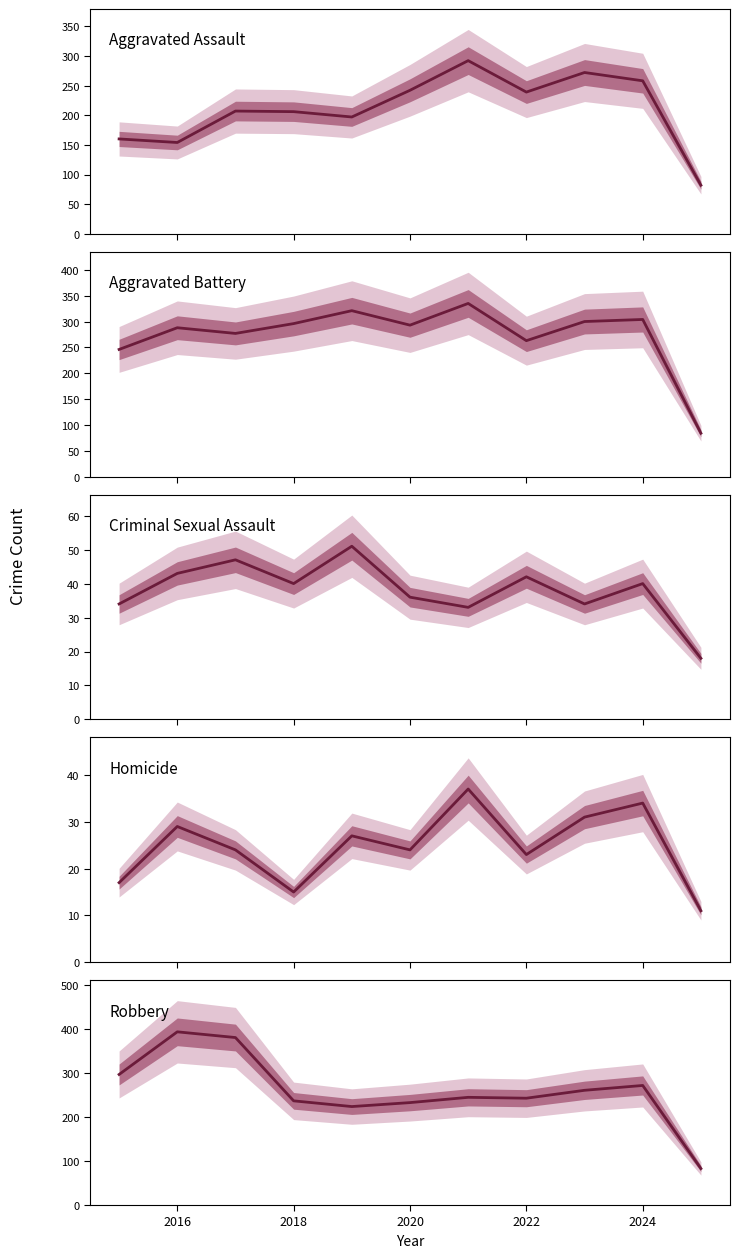

How many data points does each series have?

11